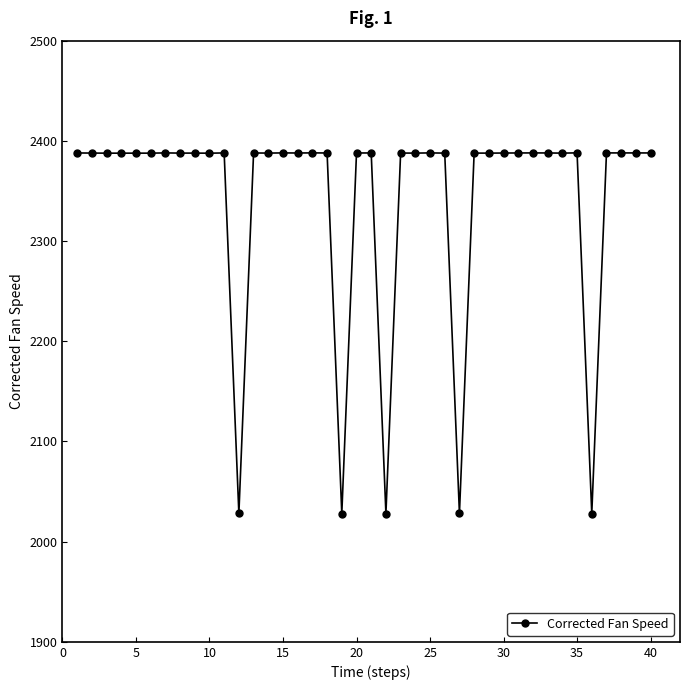

What is the average value?

2342.9